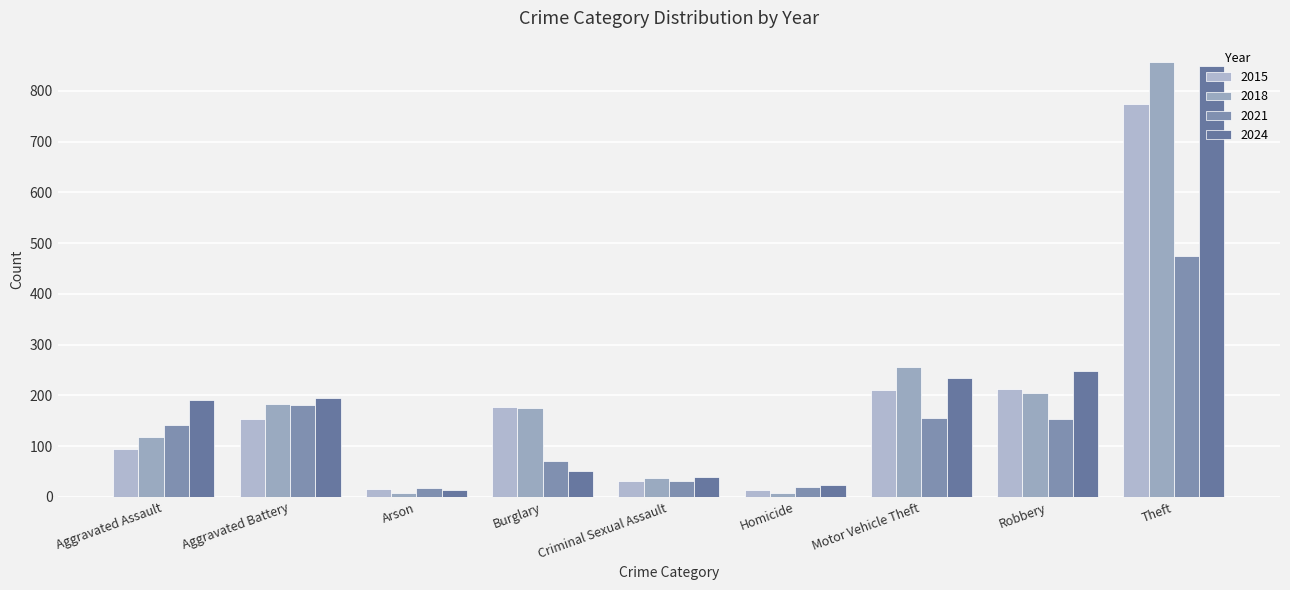

What is the difference between the 2021 values at Arson and Robbery?

136